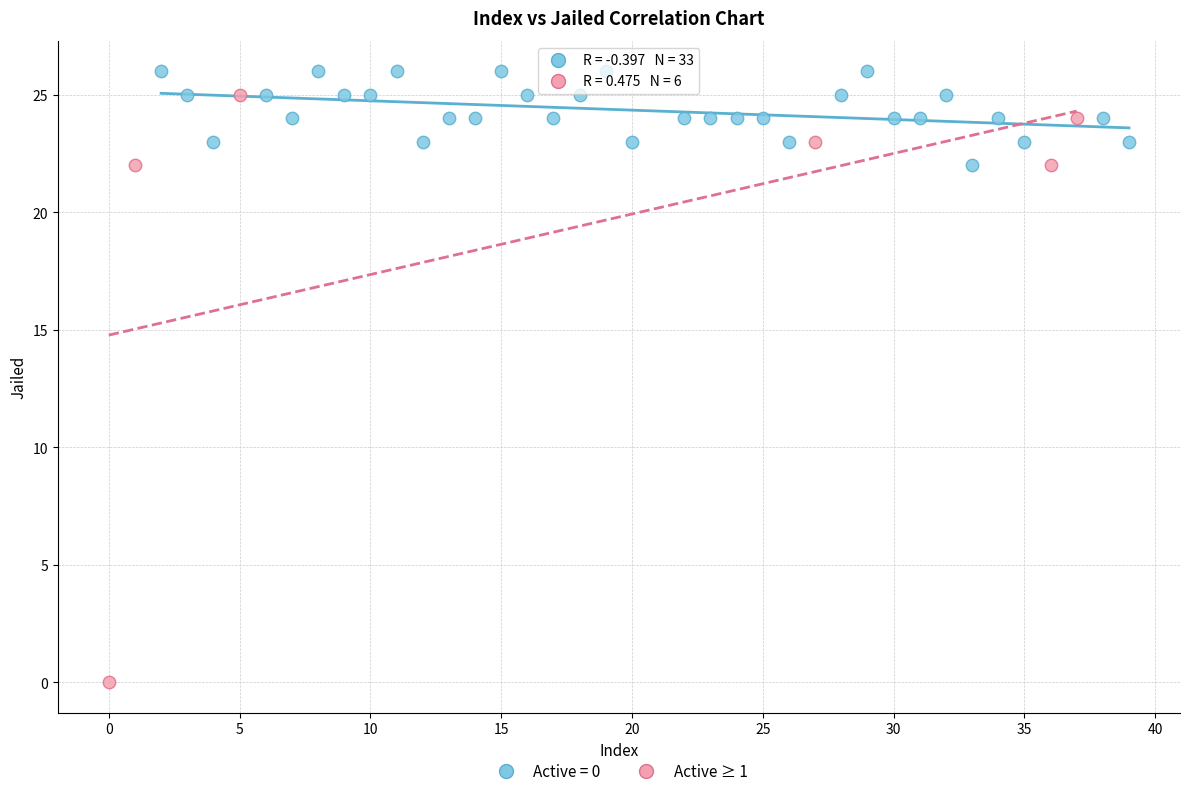

Which series contains the lowest Y value?

Active ≥ 1